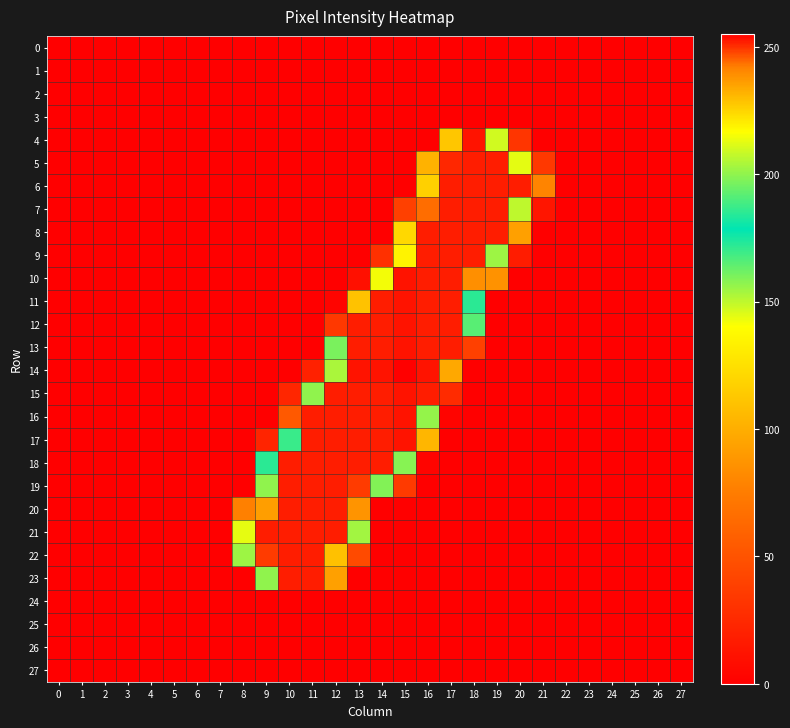

Reading left to right, what are all the values shown in this chart?

0: 0=0	1=0	2=0	3=0	4=0	5=0	6=0	7=0	8=0	9=0	10=0	11=0	12=0	13=0	14=0	15=0	16=0	17=0	18=0	19=0	20=0	21=0	22=0	23=0	24=0	25=0	26=0	27=0
1: 0=0	1=0	2=0	3=0	4=0	5=0	6=0	7=0	8=0	9=0	10=0	11=0	12=0	13=0	14=0	15=0	16=0	17=0	18=0	19=0	20=0	21=0	22=0	23=0	24=0	25=0	26=0	27=0
2: 0=0	1=0	2=0	3=0	4=0	5=0	6=0	7=0	8=0	9=0	10=0	11=0	12=0	13=0	14=0	15=0	16=0	17=0	18=0	19=0	20=0	21=0	22=0	23=0	24=0	25=0	26=0	27=0
3: 0=0	1=0	2=0	3=0	4=0	5=0	6=0	7=0	8=0	9=0	10=0	11=0	12=0	13=0	14=0	15=0	16=0	17=0	18=0	19=0	20=0	21=0	22=0	23=0	24=0	25=0	26=0	27=0
4: 0=0	1=0	2=0	3=0	4=0	5=0	6=0	7=0	8=0	9=0	10=0	11=0	12=0	13=0	14=0	15=0	16=0	17=228	18=253	19=147	20=32	21=0	22=0	23=0	24=0	25=0	26=0	27=0
5: 0=0	1=0	2=0	3=0	4=0	5=0	6=0	7=0	8=0	9=0	10=0	11=0	12=0	13=0	14=0	15=0	16=102	17=251	18=252	19=252	20=144	21=34	22=0	23=0	24=0	25=0	26=0	27=0
6: 0=0	1=0	2=0	3=0	4=0	5=0	6=0	7=0	8=0	9=0	10=0	11=0	12=0	13=0	14=0	15=0	16=226	17=252	18=252	19=252	20=252	21=79	22=0	23=0	24=0	25=0	26=0	27=0
7: 0=0	1=0	2=0	3=0	4=0	5=0	6=0	7=0	8=0	9=0	10=0	11=0	12=0	13=0	14=0	15=39	16=244	17=252	18=252	19=252	20=207	21=13	22=0	23=0	24=0	25=0	26=0	27=0
8: 0=0	1=0	2=0	3=0	4=0	5=0	6=0	7=0	8=0	9=0	10=0	11=0	12=0	13=0	14=0	15=121	16=252	17=252	18=252	19=252	20=93	21=0	22=0	23=0	24=0	25=0	26=0	27=0
9: 0=0	1=0	2=0	3=0	4=0	5=0	6=0	7=0	8=0	9=0	10=0	11=0	12=0	13=0	14=29	15=219	16=252	17=252	18=252	19=202	20=17	21=0	22=0	23=0	24=0	25=0	26=0	27=0
10: 0=0	1=0	2=0	3=0	4=0	5=0	6=0	7=0	8=0	9=0	10=0	11=0	12=0	13=10	14=215	15=253	16=252	17=252	18=239	19=86	20=0	21=0	22=0	23=0	24=0	25=0	26=0	27=0
11: 0=0	1=0	2=0	3=0	4=0	5=0	6=0	7=0	8=0	9=0	10=0	11=0	12=3	13=110	14=252	15=253	16=252	17=252	18=172	19=0	20=0	21=0	22=0	23=0	24=0	25=0	26=0	27=0
12: 0=0	1=0	2=0	3=0	4=0	5=0	6=0	7=0	8=0	9=0	10=0	11=0	12=34	13=252	14=252	15=253	16=252	17=252	18=165	19=0	20=0	21=0	22=0	23=0	24=0	25=0	26=0	27=0
13: 0=0	1=0	2=0	3=0	4=0	5=0	6=0	7=0	8=0	9=0	10=0	11=0	12=160	13=252	14=252	15=253	16=252	17=252	18=39	19=0	20=0	21=0	22=0	23=0	24=0	25=0	26=0	27=0
14: 0=0	1=0	2=0	3=0	4=0	5=0	6=0	7=0	8=0	9=0	10=0	11=20	12=204	13=253	14=253	15=255	16=253	17=97	18=0	19=0	20=0	21=0	22=0	23=0	24=0	25=0	26=0	27=0
15: 0=0	1=0	2=0	3=0	4=0	5=0	6=0	7=0	8=0	9=0	10=23	11=200	12=252	13=252	14=252	15=253	16=252	17=26	18=0	19=0	20=0	21=0	22=0	23=0	24=0	25=0	26=0	27=0
16: 0=0	1=0	2=0	3=0	4=0	5=0	6=0	7=0	8=0	9=0	10=54	11=252	12=252	13=252	14=252	15=253	16=156	17=3	18=0	19=0	20=0	21=0	22=0	23=0	24=0	25=0	26=0	27=0
17: 0=0	1=0	2=0	3=0	4=0	5=0	6=0	7=0	8=0	9=22	10=187	11=252	12=252	13=252	14=252	15=253	16=104	17=0	18=0	19=0	20=0	21=0	22=0	23=0	24=0	25=0	26=0	27=0
18: 0=0	1=0	2=0	3=0	4=0	5=0	6=0	7=0	8=0	9=172	10=252	11=252	12=252	13=252	14=252	15=158	16=3	17=0	18=0	19=0	20=0	21=0	22=0	23=0	24=0	25=0	26=0	27=0
19: 0=0	1=0	2=0	3=0	4=0	5=0	6=0	7=0	8=0	9=200	10=252	11=252	12=252	13=249	14=198	15=35	16=0	17=0	18=0	19=0	20=0	21=0	22=0	23=0	24=0	25=0	26=0	27=0
20: 0=0	1=0	2=0	3=0	4=0	5=0	6=0	7=0	8=77	9=236	10=252	11=252	12=252	13=238	14=0	15=0	16=0	17=0	18=0	19=0	20=0	21=0	22=0	23=0	24=0	25=0	26=0	27=0
21: 0=0	1=0	2=0	3=0	4=0	5=0	6=0	7=0	8=213	9=252	10=252	11=252	12=252	13=154	14=0	15=0	16=0	17=0	18=0	19=0	20=0	21=0	22=0	23=0	24=0	25=0	26=0	27=0
22: 0=0	1=0	2=0	3=0	4=0	5=0	6=0	7=0	8=202	9=249	10=252	11=252	12=229	13=45	14=0	15=0	16=0	17=0	18=0	19=0	20=0	21=0	22=0	23=0	24=0	25=0	26=0	27=0
23: 0=0	1=0	2=0	3=0	4=0	5=0	6=0	7=0	8=0	9=200	10=252	11=252	12=93	13=0	14=0	15=0	16=0	17=0	18=0	19=0	20=0	21=0	22=0	23=0	24=0	25=0	26=0	27=0
24: 0=0	1=0	2=0	3=0	4=0	5=0	6=0	7=0	8=0	9=0	10=0	11=0	12=0	13=0	14=0	15=0	16=0	17=0	18=0	19=0	20=0	21=0	22=0	23=0	24=0	25=0	26=0	27=0
25: 0=0	1=0	2=0	3=0	4=0	5=0	6=0	7=0	8=0	9=0	10=0	11=0	12=0	13=0	14=0	15=0	16=0	17=0	18=0	19=0	20=0	21=0	22=0	23=0	24=0	25=0	26=0	27=0
26: 0=0	1=0	2=0	3=0	4=0	5=0	6=0	7=0	8=0	9=0	10=0	11=0	12=0	13=0	14=0	15=0	16=0	17=0	18=0	19=0	20=0	21=0	22=0	23=0	24=0	25=0	26=0	27=0
27: 0=0	1=0	2=0	3=0	4=0	5=0	6=0	7=0	8=0	9=0	10=0	11=0	12=0	13=0	14=0	15=0	16=0	17=0	18=0	19=0	20=0	21=0	22=0	23=0	24=0	25=0	26=0	27=0